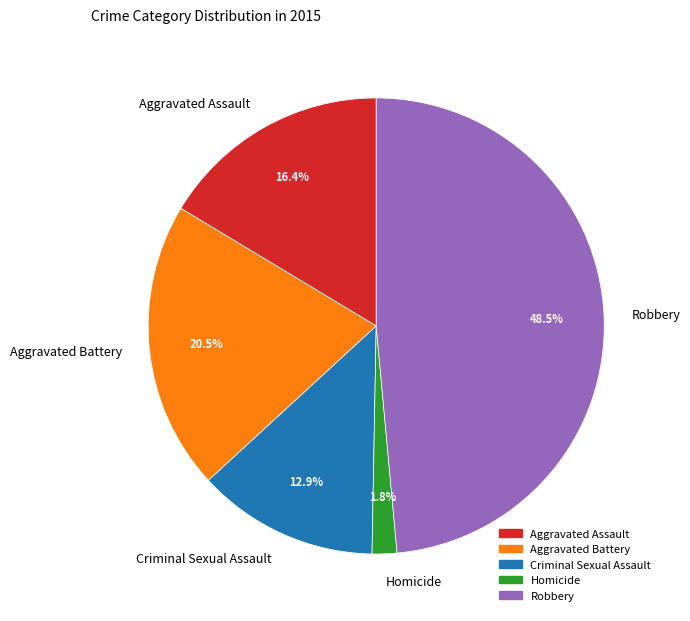

Is it true that Homicide is 2% of the pie?

True